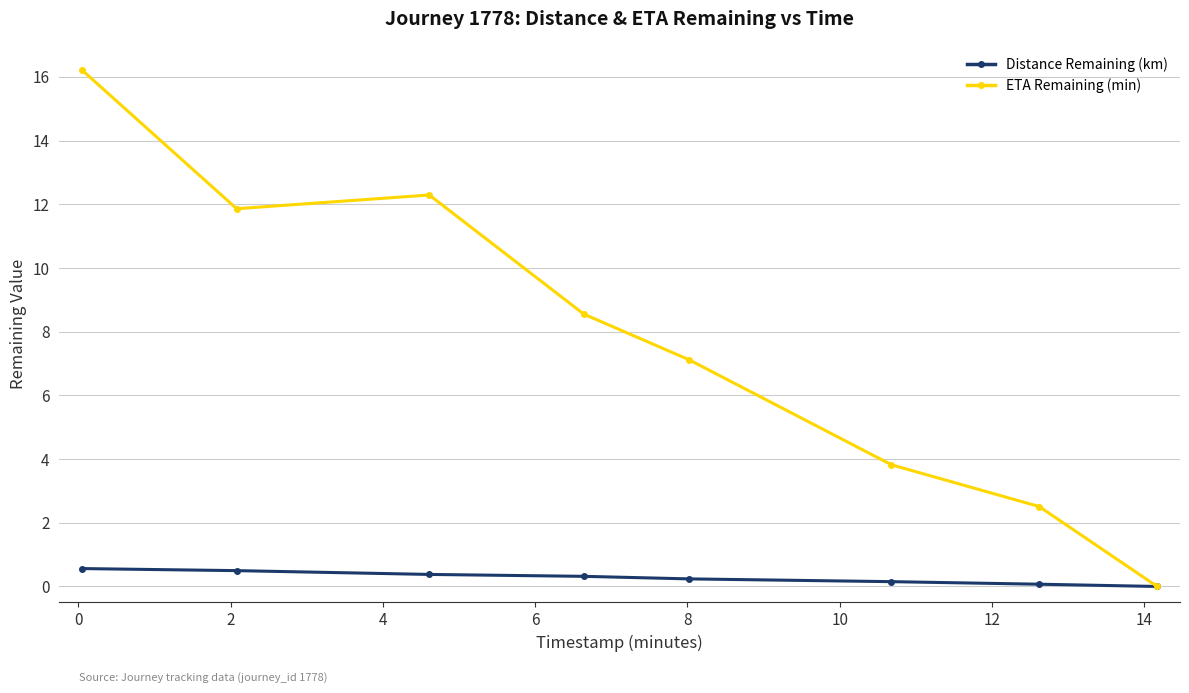

Which series has the widest spread of values?

ETA Remaining (min)